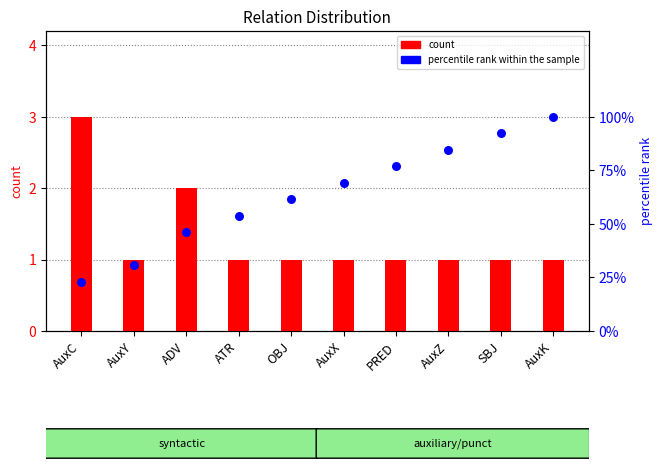

At which category is the sum across all series the highest?

AuxK